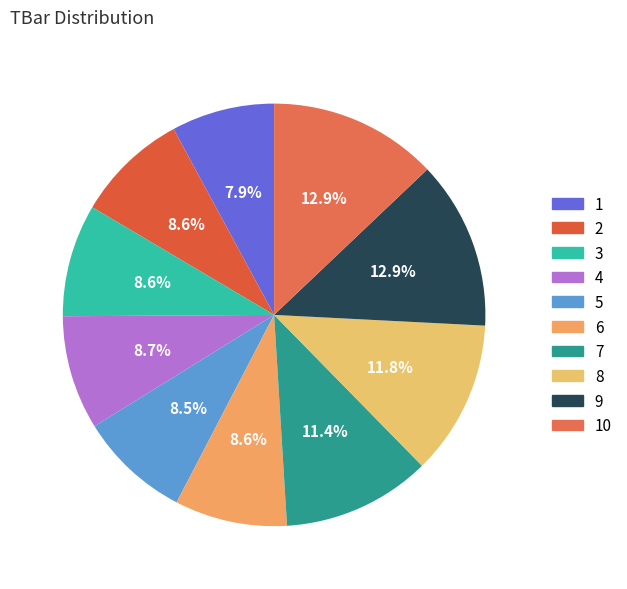

How many segments does this pie chart have?

10